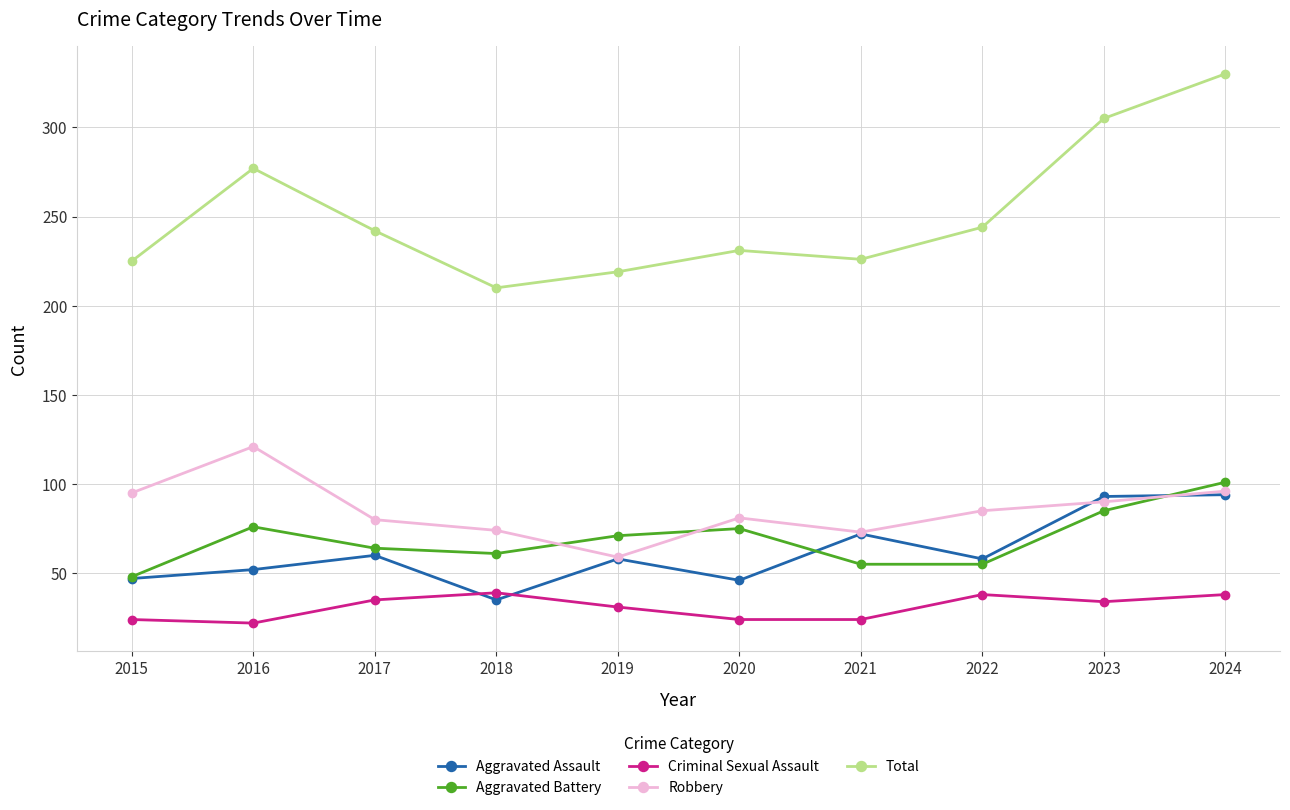

True or false: Aggravated Battery and Total cross at least once.

False